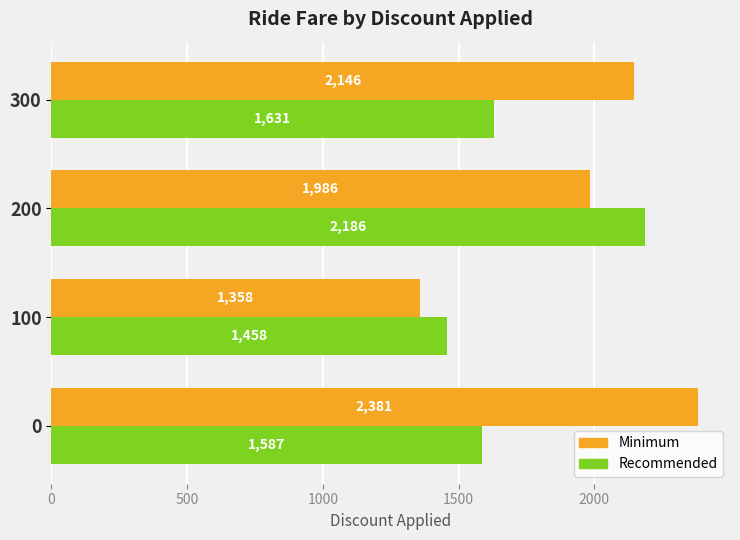

Rank the series by their average value, from lowest to highest.

Recommended, Minimum